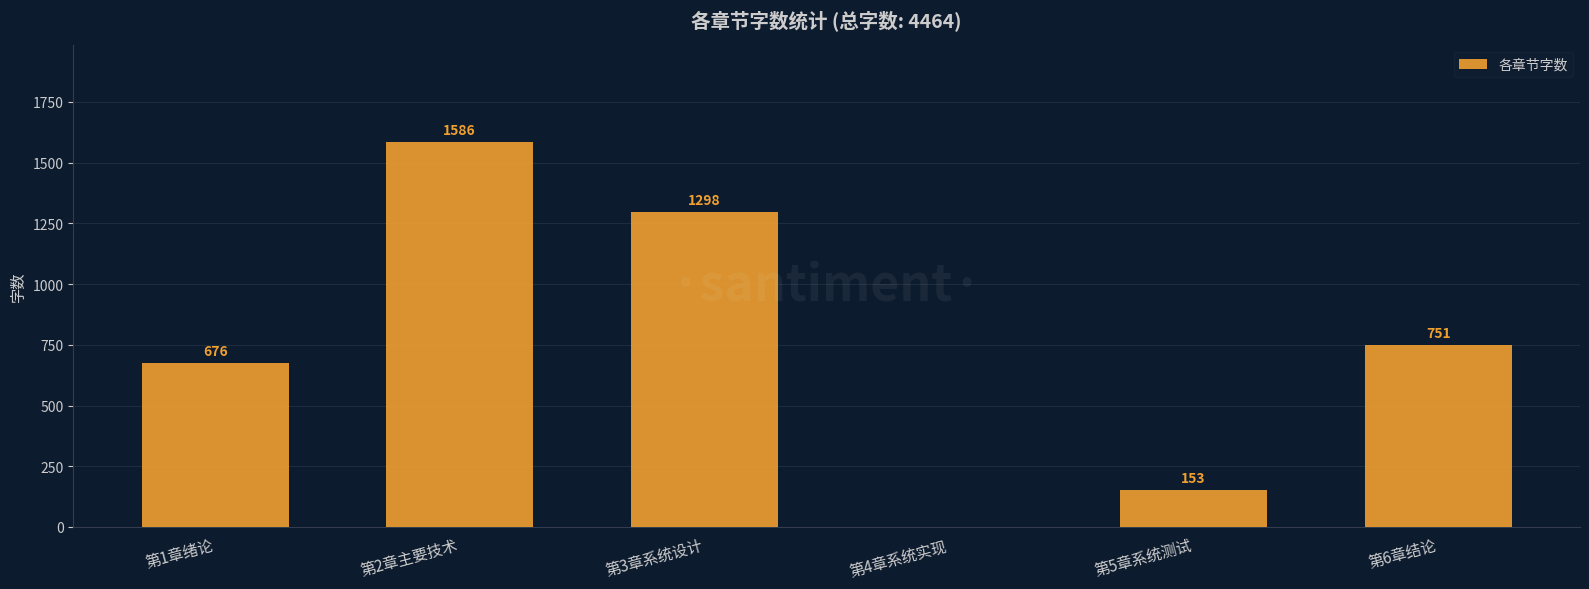

The chart shows a value of 1586 at 第2章主要技术. True or false?

True